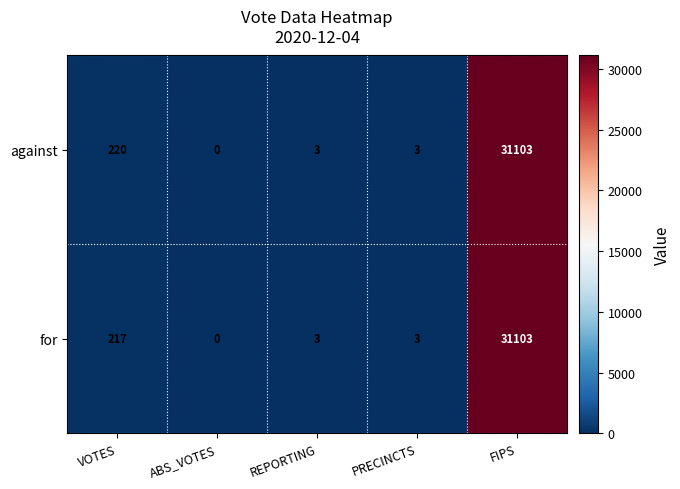

Is it true that for equals 107 at VOTES?

False